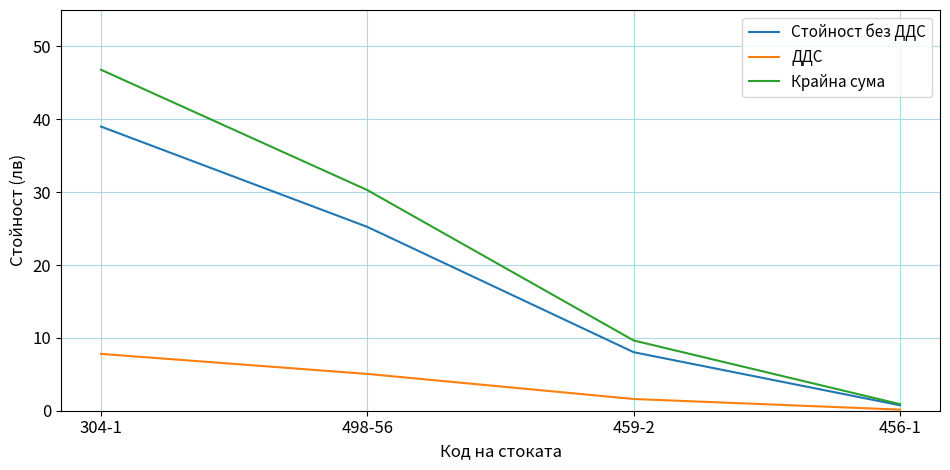

Is the value of ДДС at 498-56 greater than the value of Крайна сума at 459-2?

No